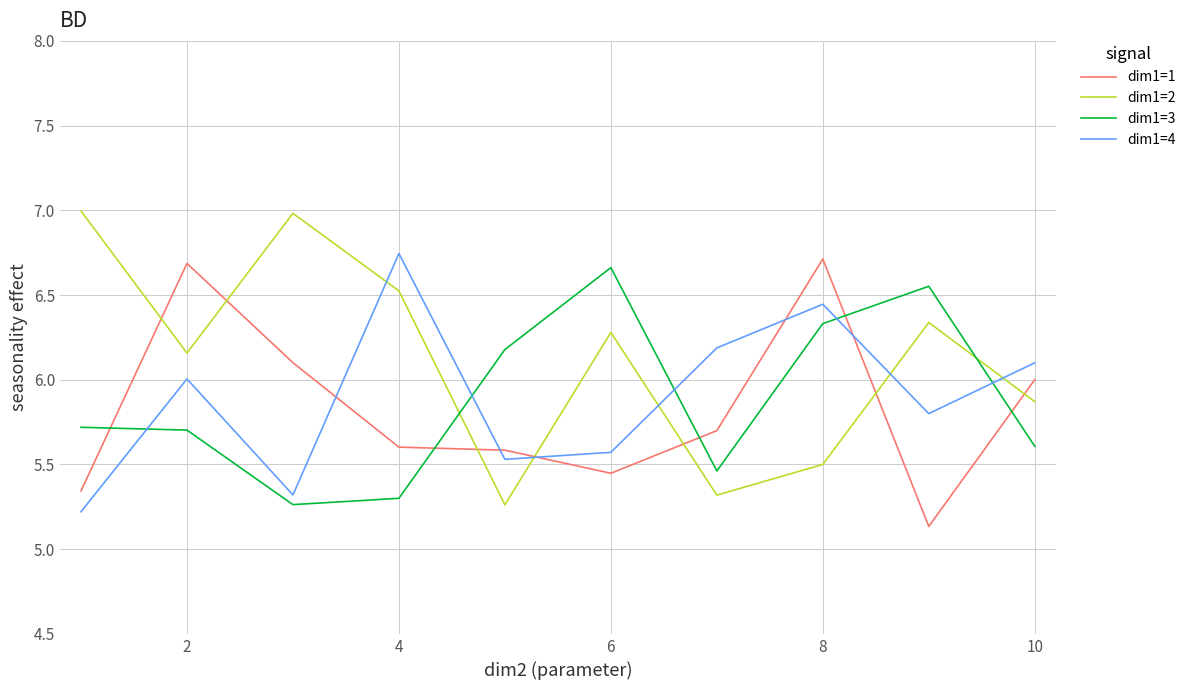

True or false: dim1=3 and dim1=1 cross at least once.

True